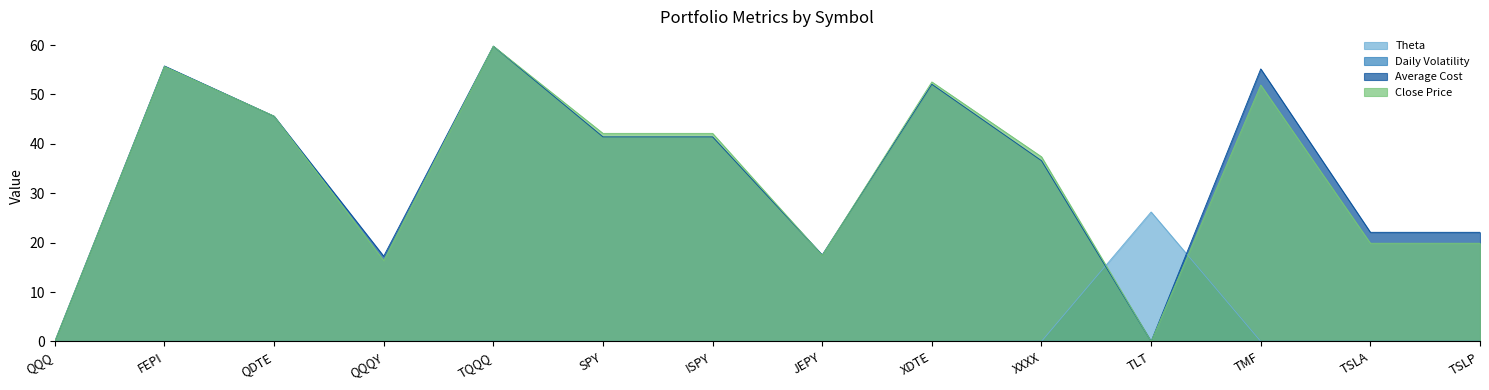

At how many categories does at least one series exceed 50?

4